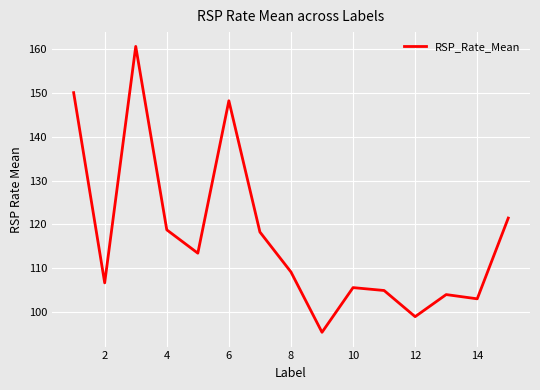

What is the smallest value displayed?

95.4